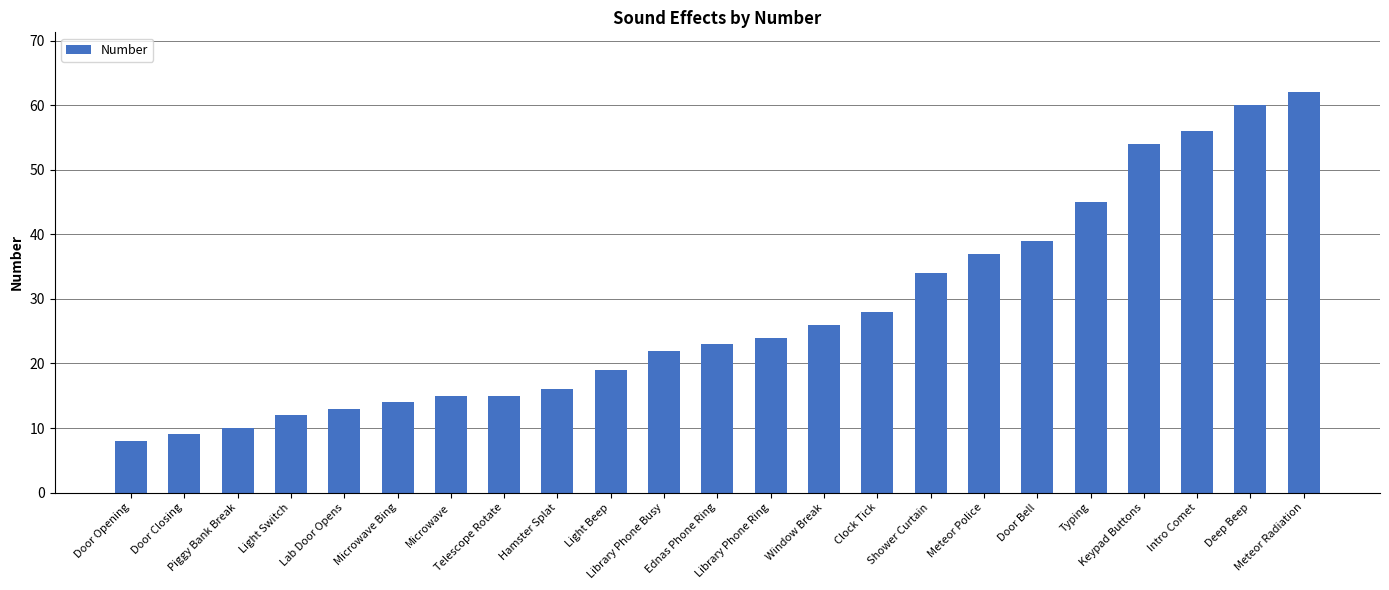

What is the greatest value displayed?

62